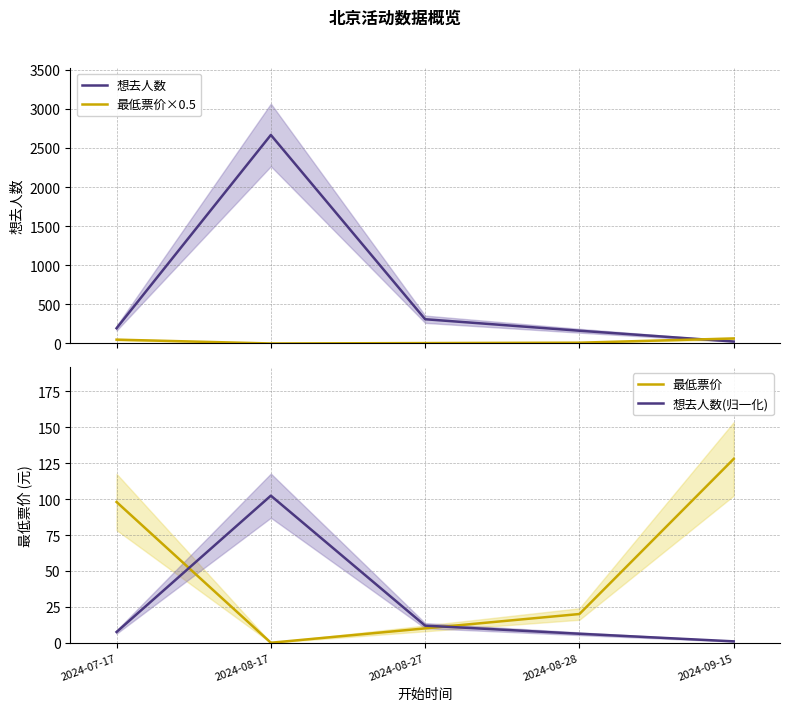

What is the sum of the 想去人数(归一化) values at 2024-09-15 and 2024-08-17?

103.4